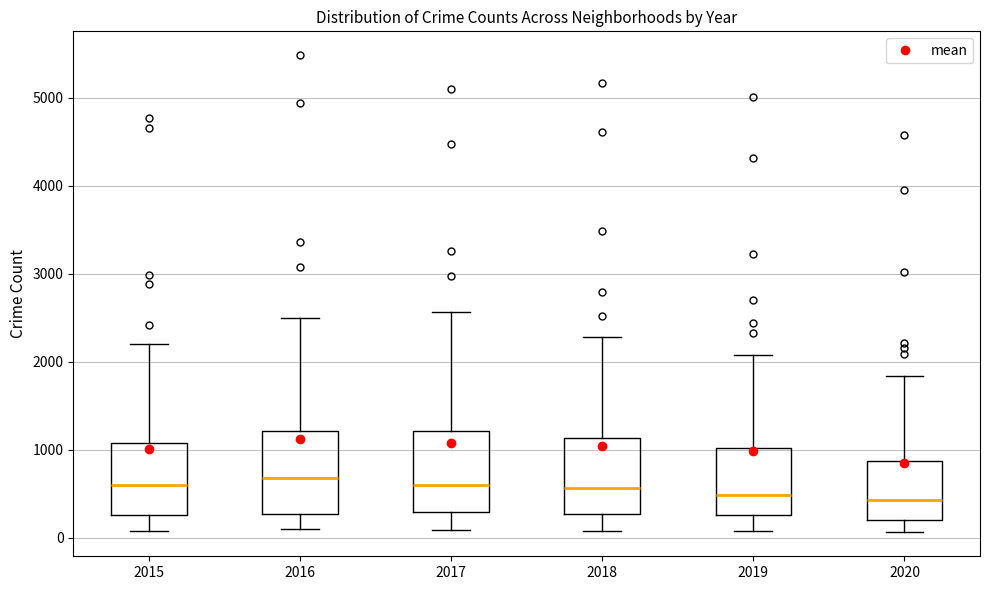

Reading left to right, read every box against the y-axis: the position of its median line, the range the box covers, and the ends of its whiskers. The values are not printed on the chart, so give them approximately, as read against the axis.

2015: median 600, box 300 to 1100, whiskers 100 to 2200
2016: median 700, box 300 to 1200, whiskers 100 to 2500
2017: median 600, box 300 to 1200, whiskers 100 to 2600
2018: median 600, box 300 to 1100, whiskers 100 to 2300
2019: median 500, box 300 to 1000, whiskers 100 to 2100
2020: median 400, box 200 to 900, whiskers 100 to 1800